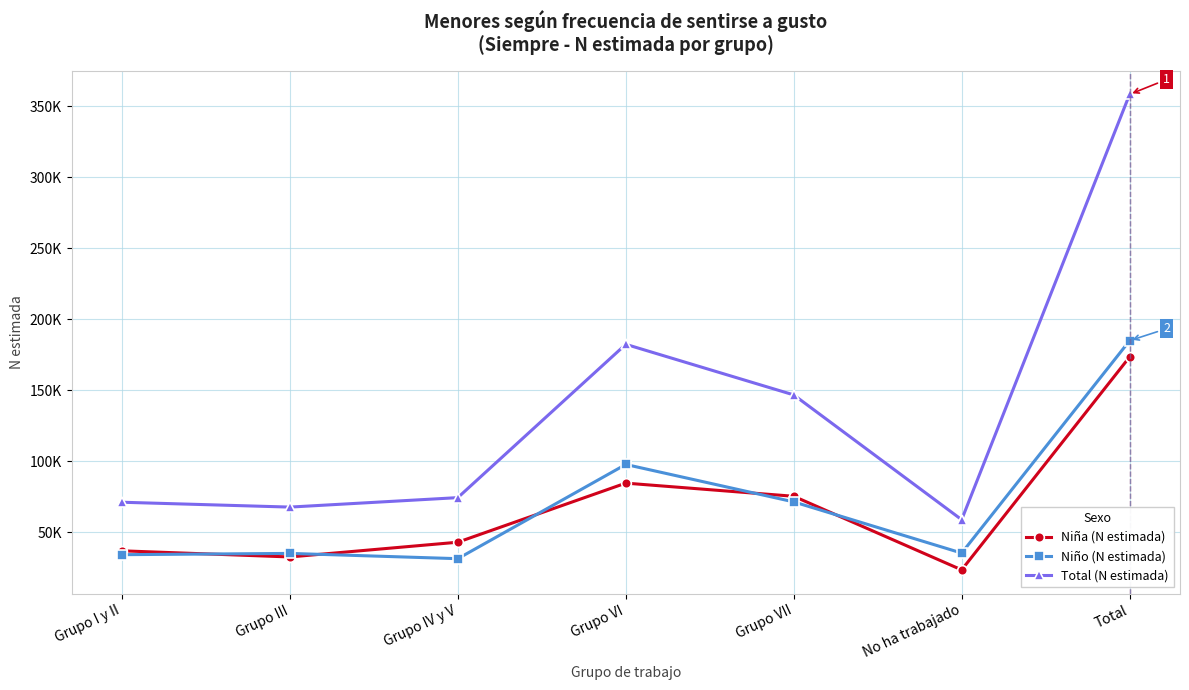

What is the minimum value for Niña (N estimada)?

23503